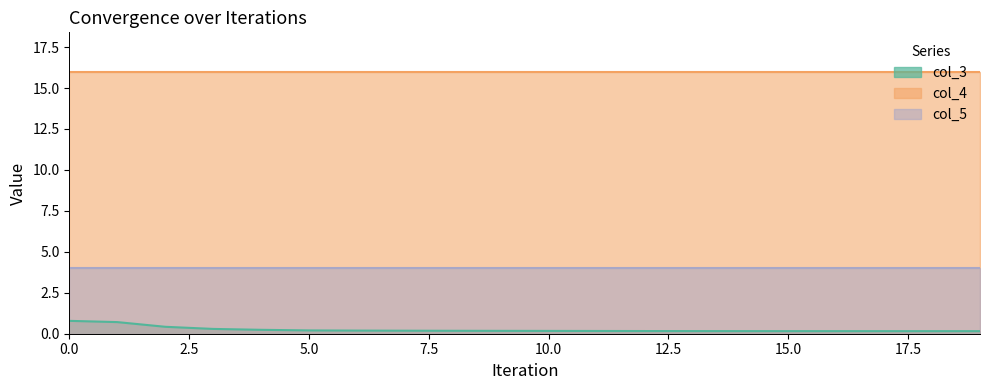

List the labels in order of col_3 value, smallest first.

19, 18, 17, 16, 15, 14, 13, 12, 11, 10, 9, 8, 7, 6, 5, 4, 3, 2, 1, 0